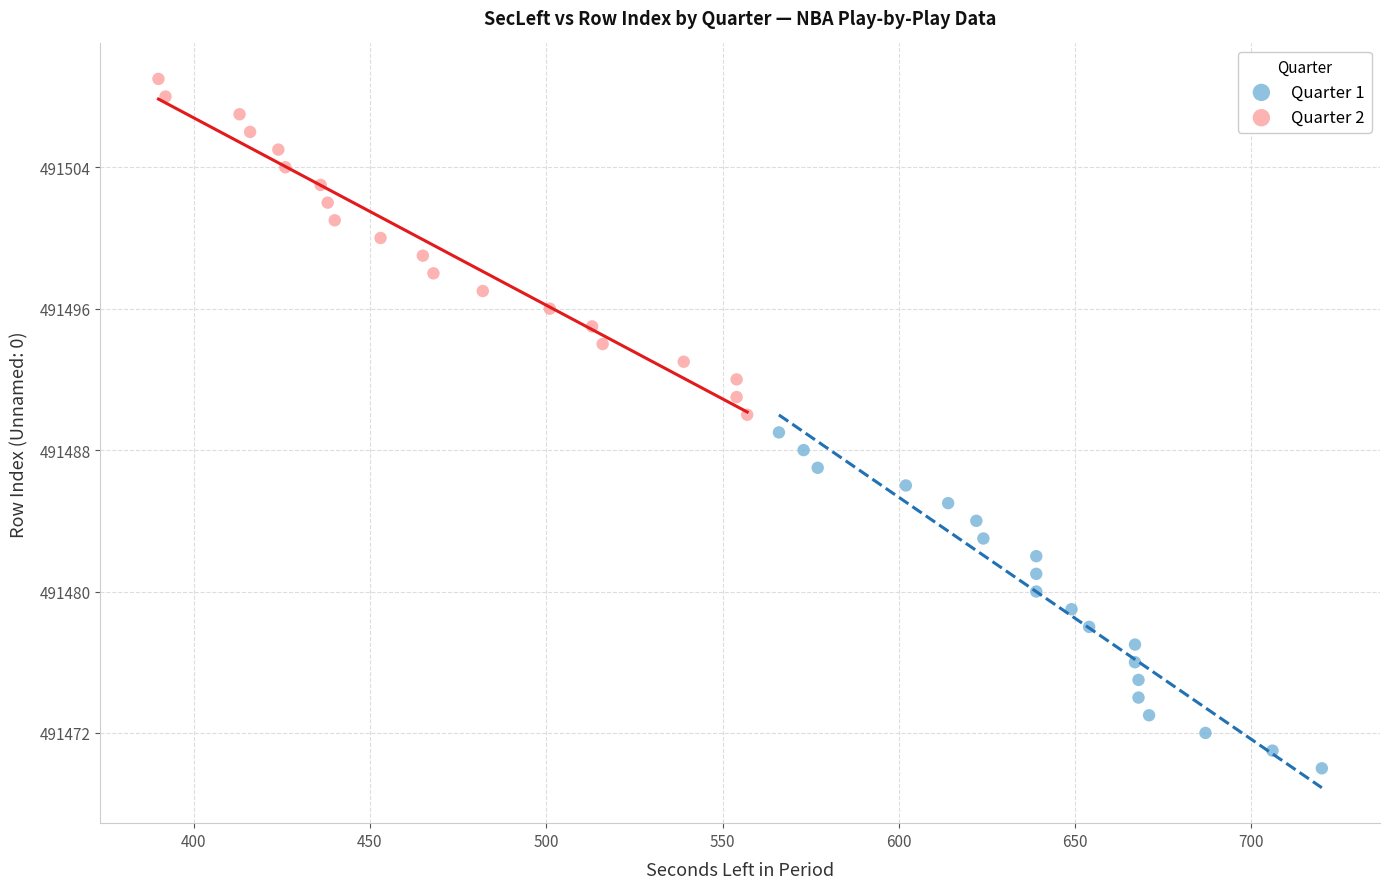

Which series reaches the minimum Y coordinate?

Quarter 1